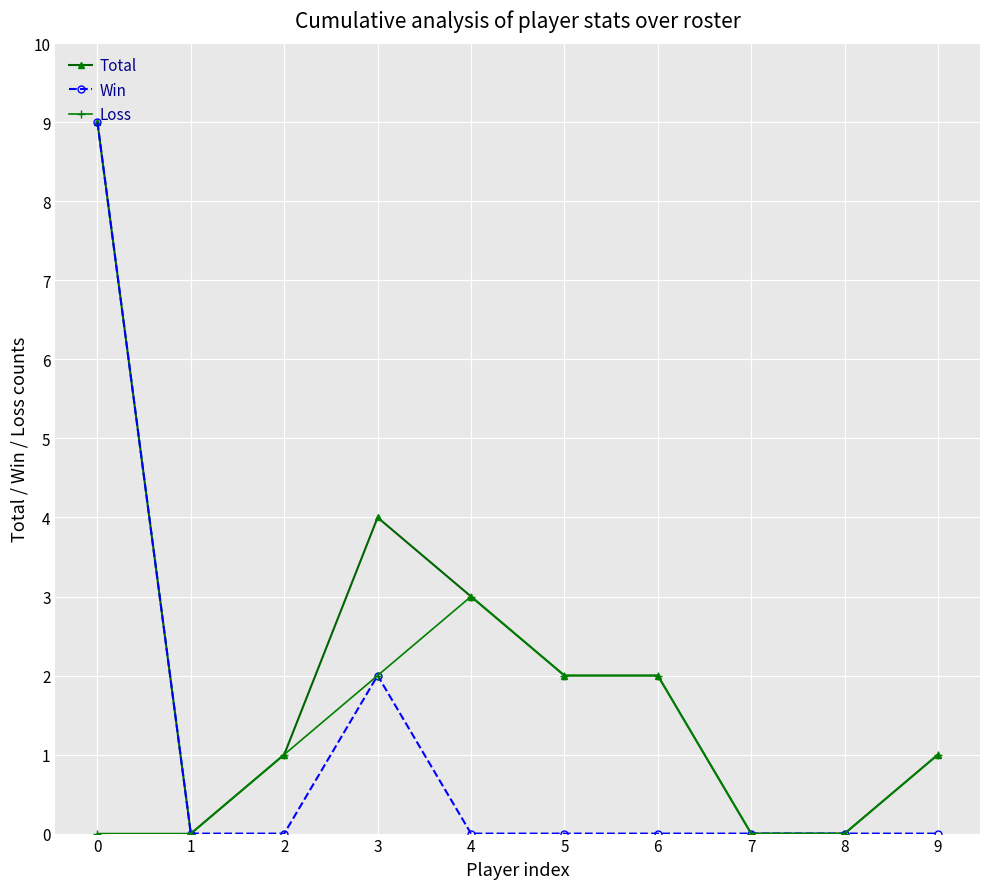

What is the highest value of the Win series?

9